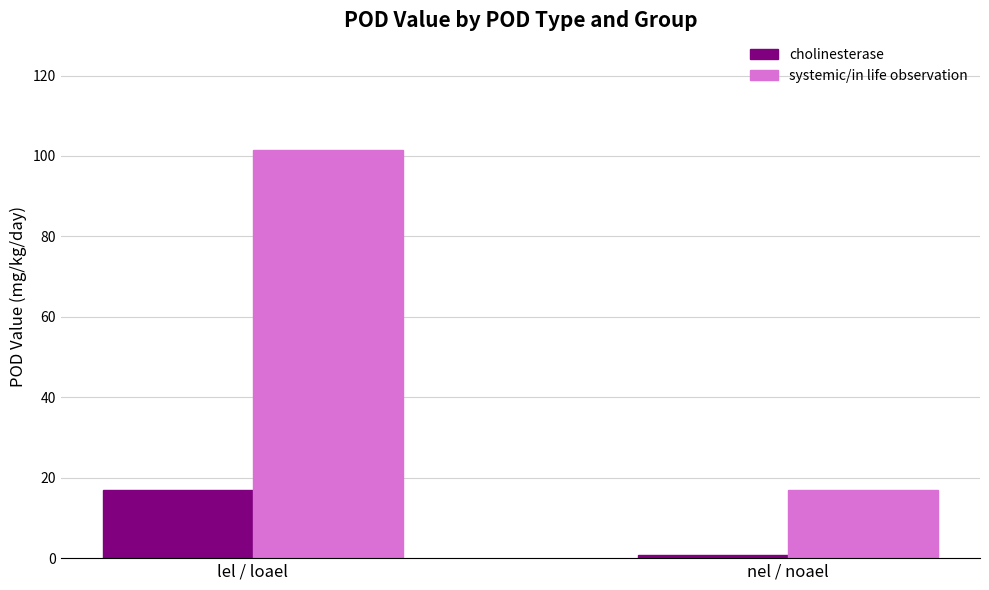

What is the sum of the systemic/in life observation values at lel / loael and nel / noael?

118.4